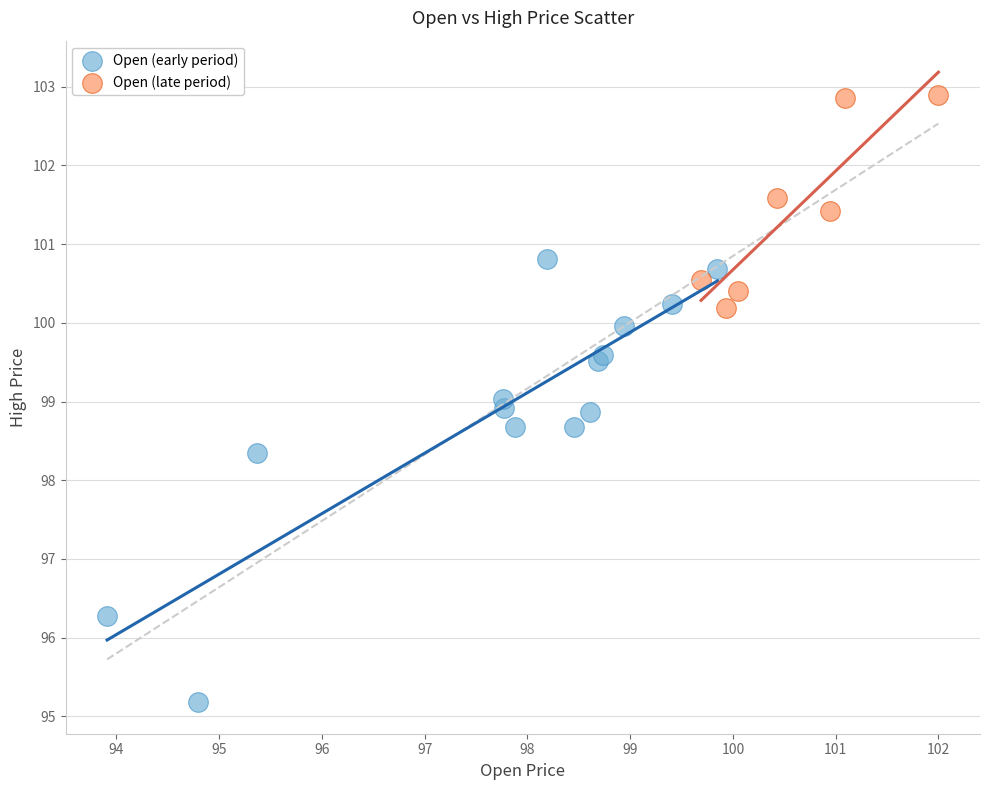

Which series contains the highest Y value?

Open (late period)